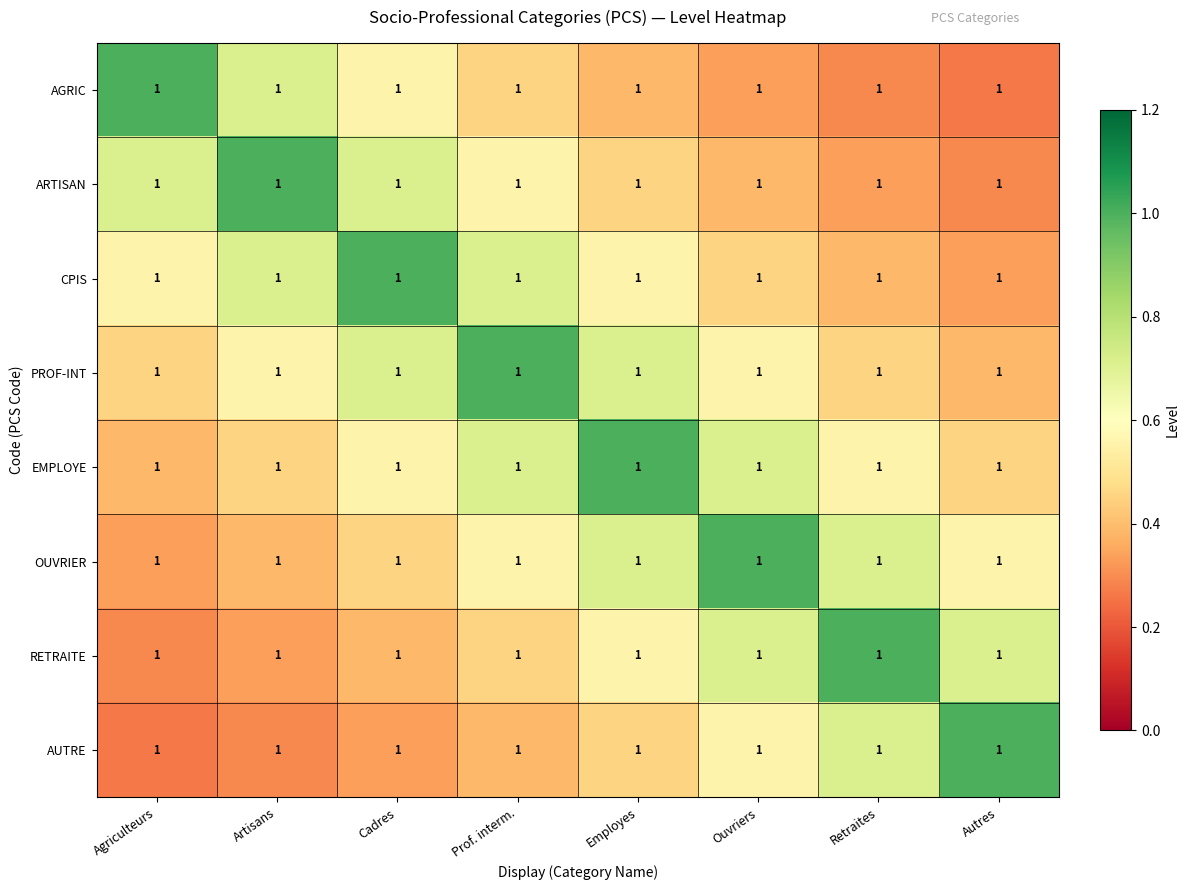

Reading left to right, extract all data points from this chart.

AGRIC: Agriculteurs=1.0	Artisans=1.0	Cadres=1.0	Prof. interm.=1.0	Employes=1.0	Ouvriers=1.0	Retraites=1.0	Autres=1.0
ARTISAN: Agriculteurs=1.0	Artisans=1.0	Cadres=1.0	Prof. interm.=1.0	Employes=1.0	Ouvriers=1.0	Retraites=1.0	Autres=1.0
CPIS: Agriculteurs=1.0	Artisans=1.0	Cadres=1.0	Prof. interm.=1.0	Employes=1.0	Ouvriers=1.0	Retraites=1.0	Autres=1.0
PROF-INT: Agriculteurs=1.0	Artisans=1.0	Cadres=1.0	Prof. interm.=1.0	Employes=1.0	Ouvriers=1.0	Retraites=1.0	Autres=1.0
EMPLOYE: Agriculteurs=1.0	Artisans=1.0	Cadres=1.0	Prof. interm.=1.0	Employes=1.0	Ouvriers=1.0	Retraites=1.0	Autres=1.0
OUVRIER: Agriculteurs=1.0	Artisans=1.0	Cadres=1.0	Prof. interm.=1.0	Employes=1.0	Ouvriers=1.0	Retraites=1.0	Autres=1.0
RETRAITE: Agriculteurs=1.0	Artisans=1.0	Cadres=1.0	Prof. interm.=1.0	Employes=1.0	Ouvriers=1.0	Retraites=1.0	Autres=1.0
AUTRE: Agriculteurs=1.0	Artisans=1.0	Cadres=1.0	Prof. interm.=1.0	Employes=1.0	Ouvriers=1.0	Retraites=1.0	Autres=1.0